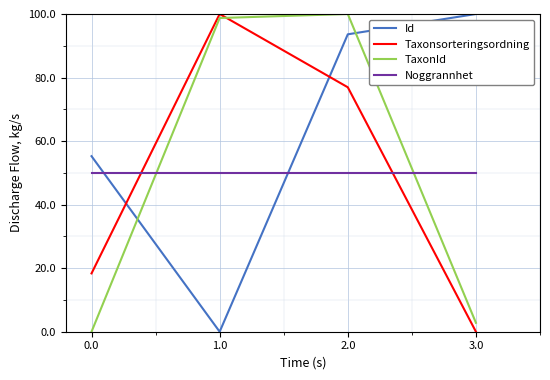

The value of Id at 2.0 is 149.1. True or false?

False